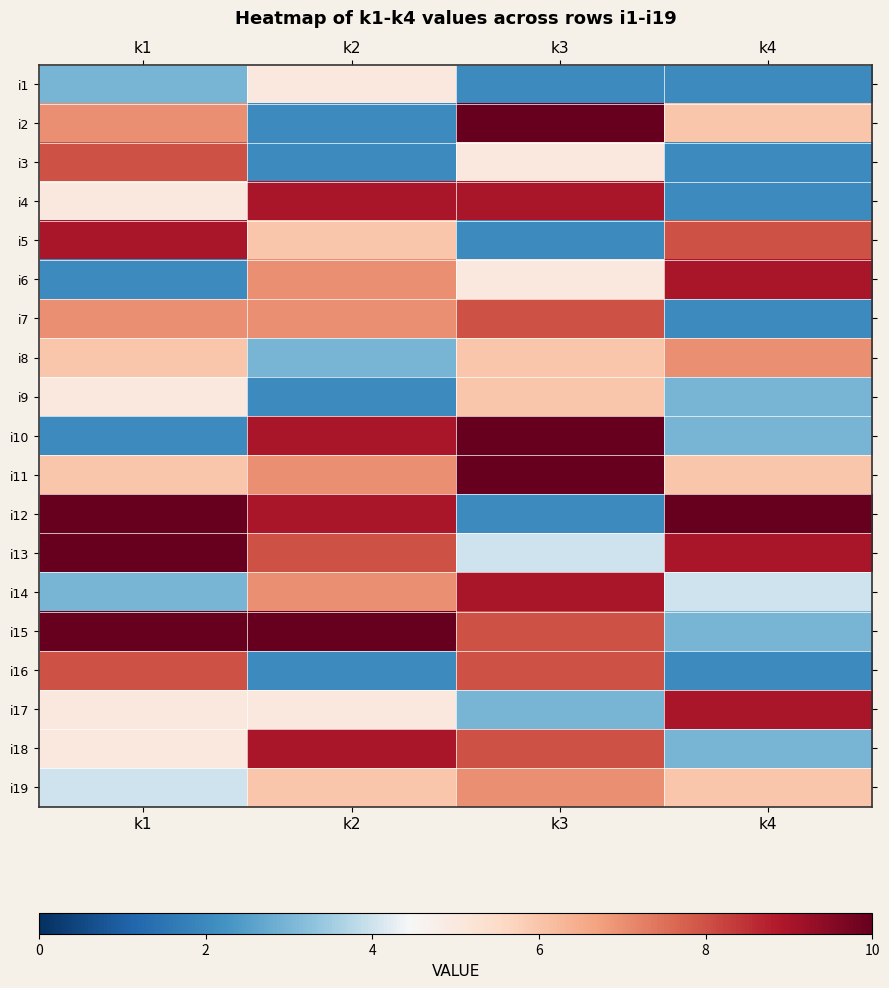

How many distinct data groups are displayed?

19